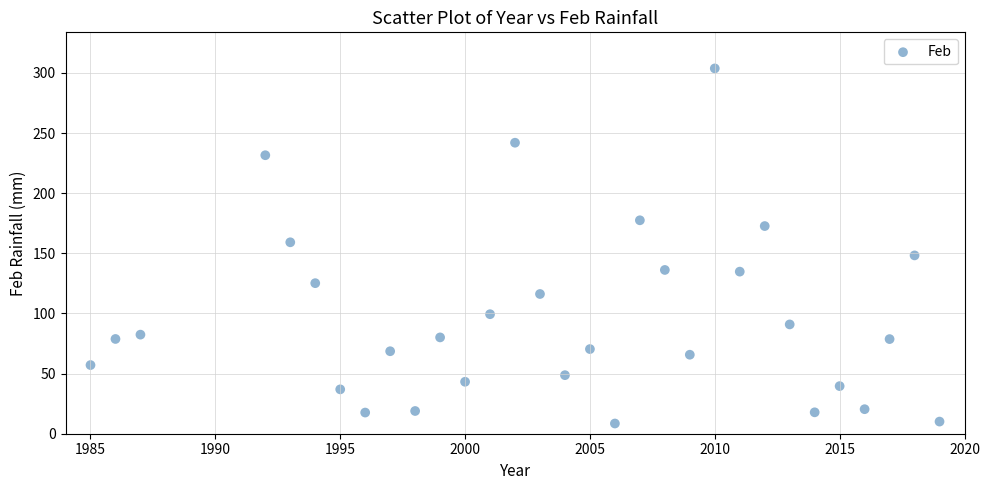

What is the range of X values (max minus min)?

34.0